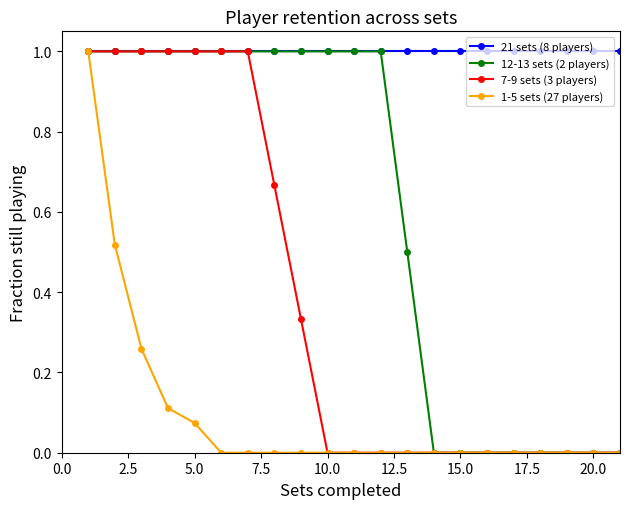

Which series has the largest total across all categories?

21 sets (8 players)